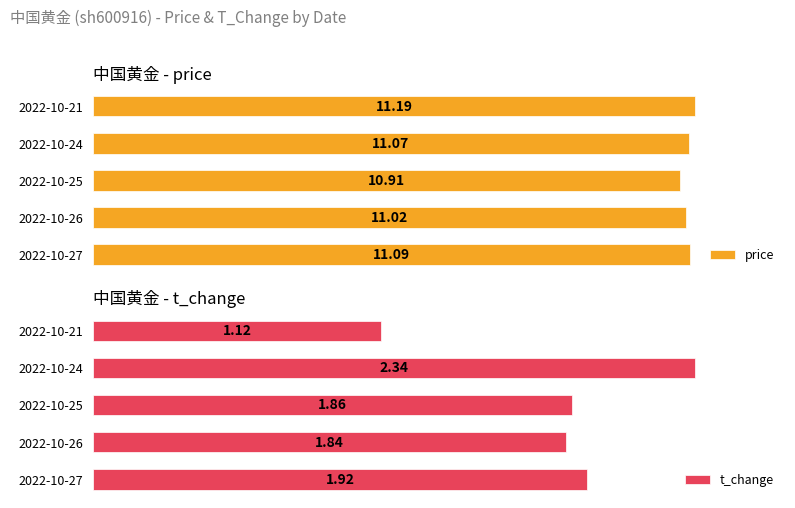

List the labels in order of t_change value, smallest first.

2022-10-21, 2022-10-26, 2022-10-25, 2022-10-27, 2022-10-24